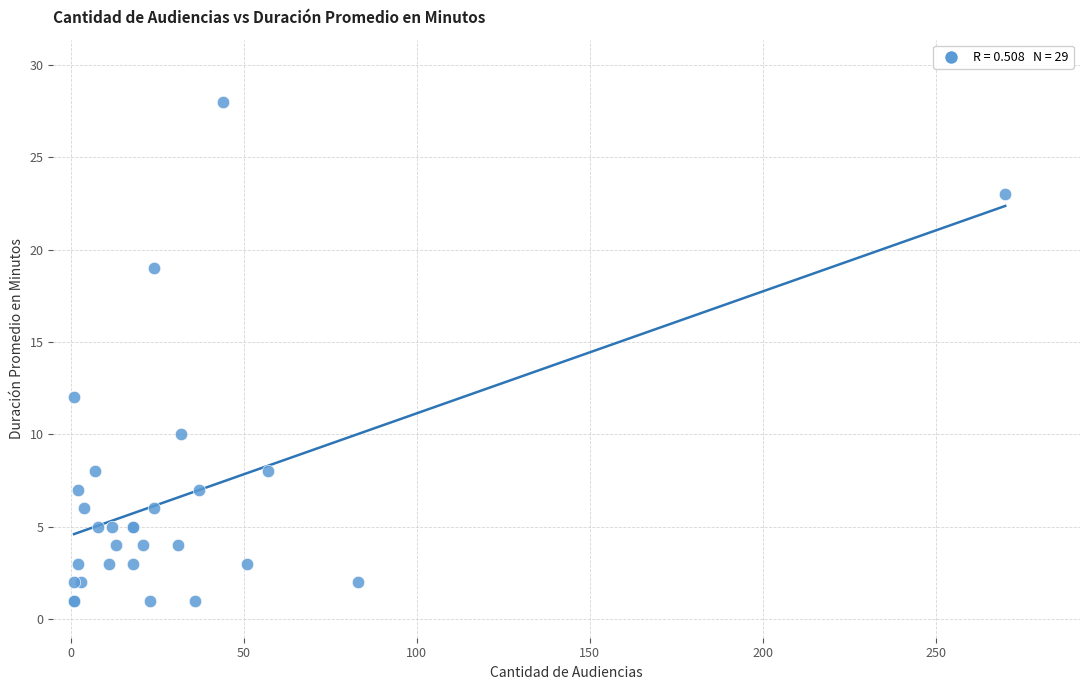

What Y value in the scatter plot is closest to 14?

12